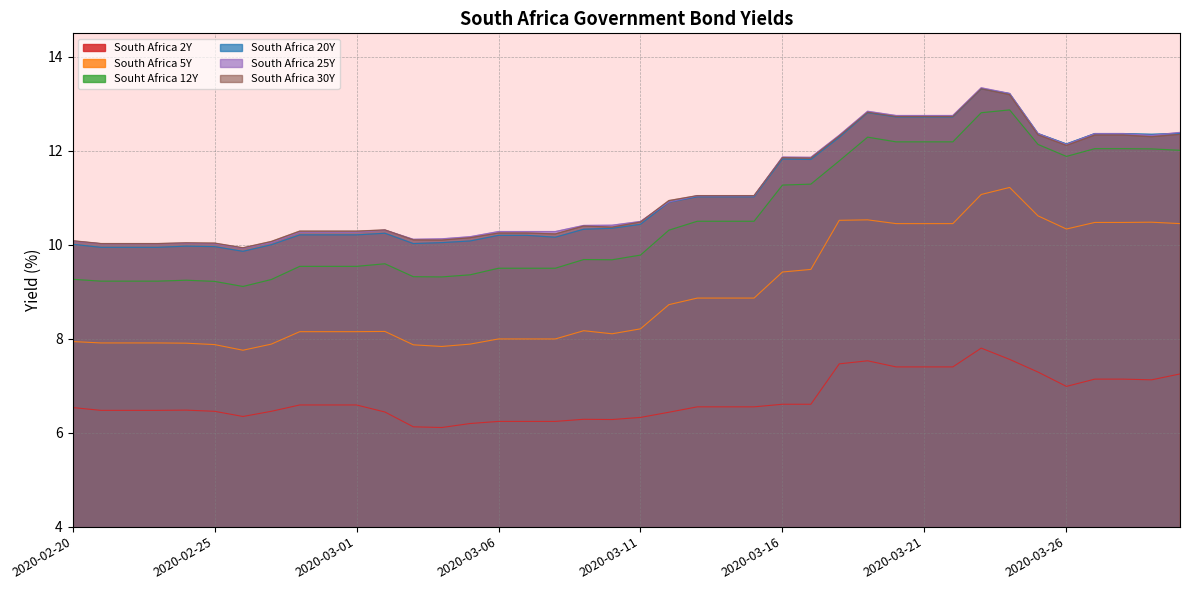

What is the average value of the South Africa 20Y series?

11.1